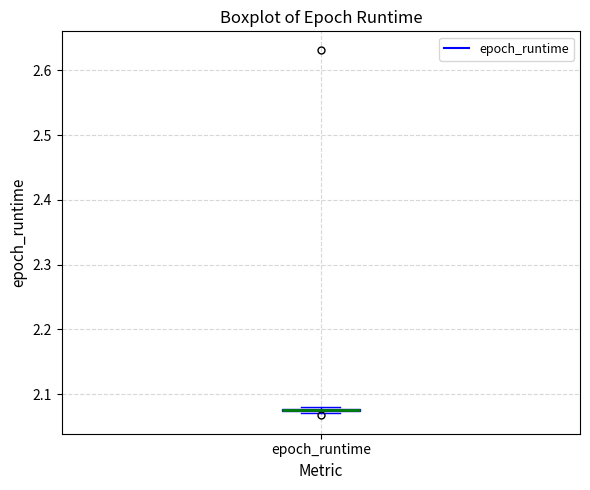

Where is the lower edge of the box for epoch_runtime on the y-axis? The values are not printed on the chart, so give them approximately, as read against the axis.

2.07